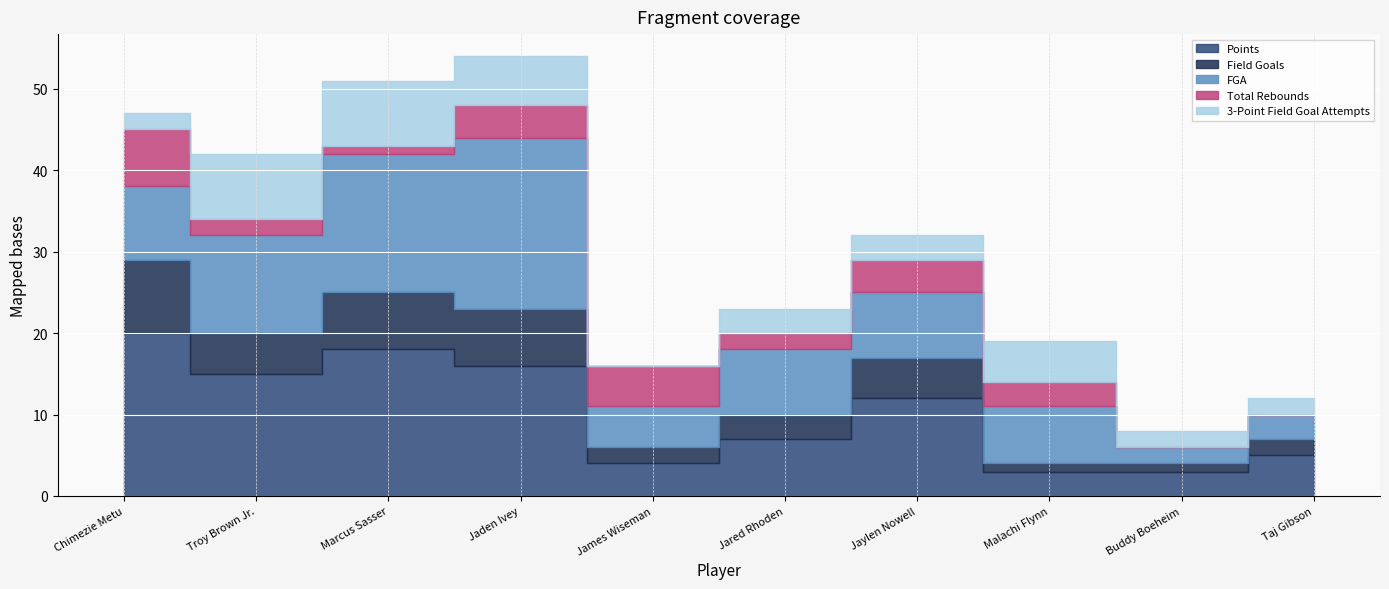

At which label does Points first exceed 12?

Chimezie Metu